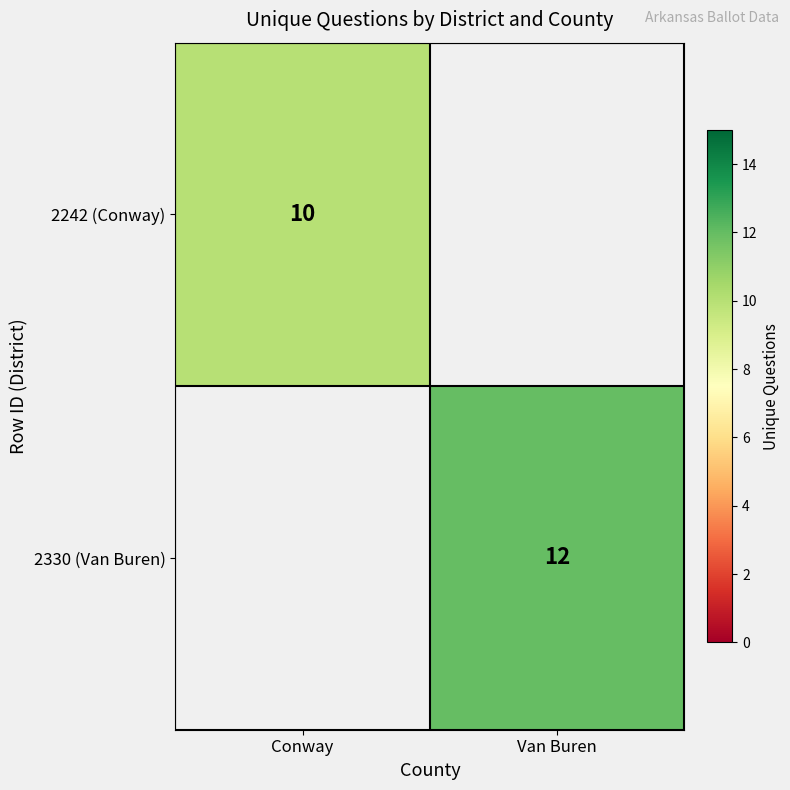

The value of 2242 (Conway) at Conway is 10. True or false?

True